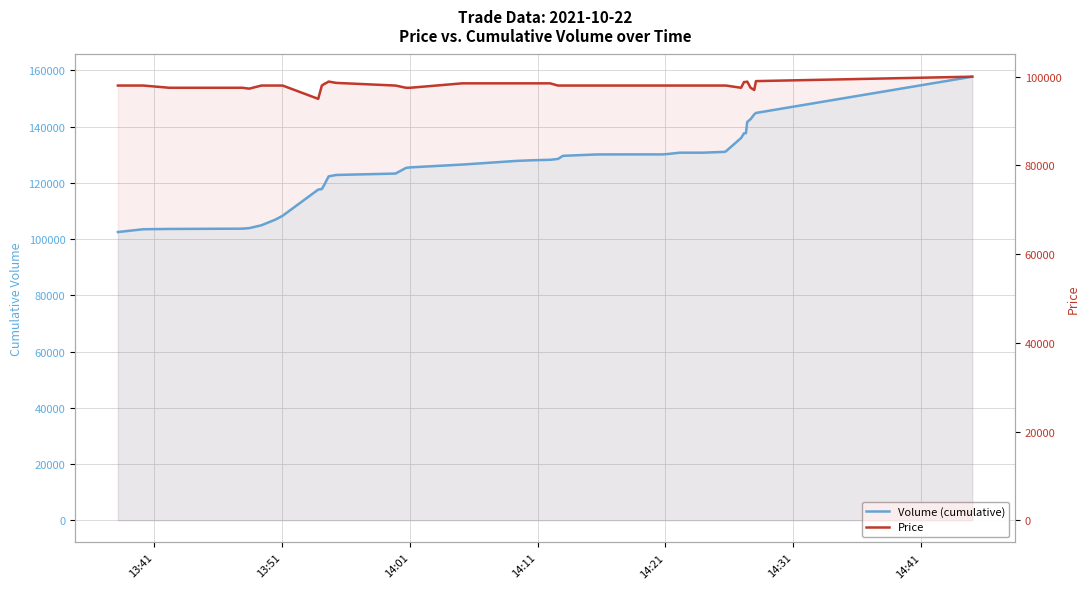

True or false: Volume (cumulative) and Price cross at least once.

False